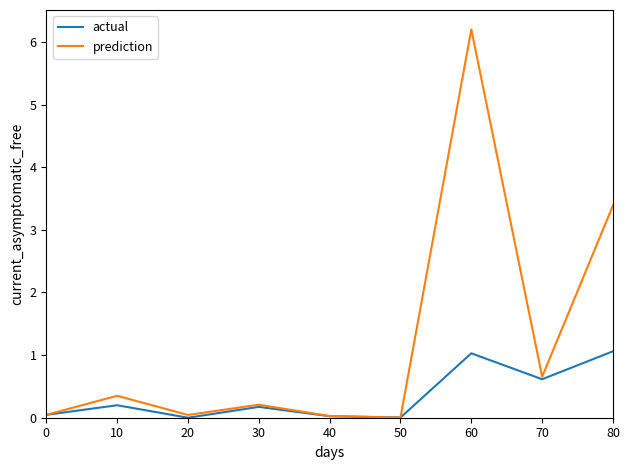

Which series has the largest total across all categories?

prediction